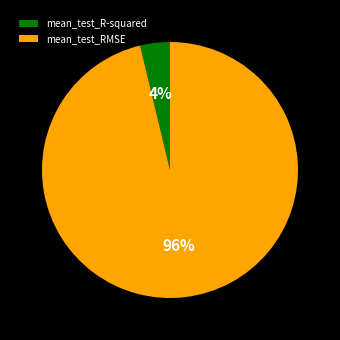

Does mean_test_RMSE represent more than half of the total?

Yes